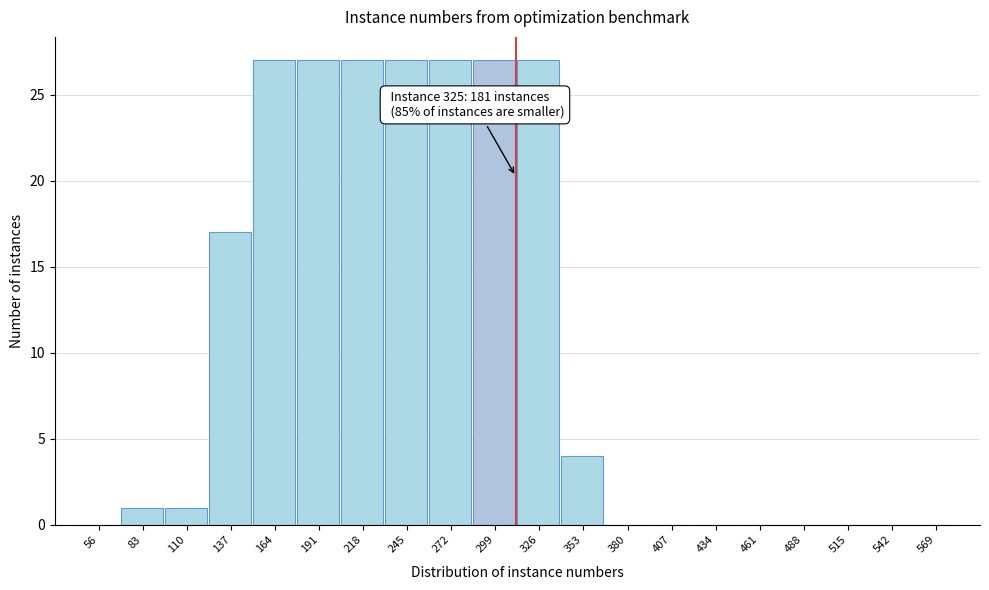

Reading left to right, list all the values displayed in this chart.

56=0	83=1	110=1	137=17	164=27	191=27	218=27	245=27	272=27	299=27	326=27	353=4	380=0	407=0	434=0	461=0	488=0	515=0	542=0	569=0